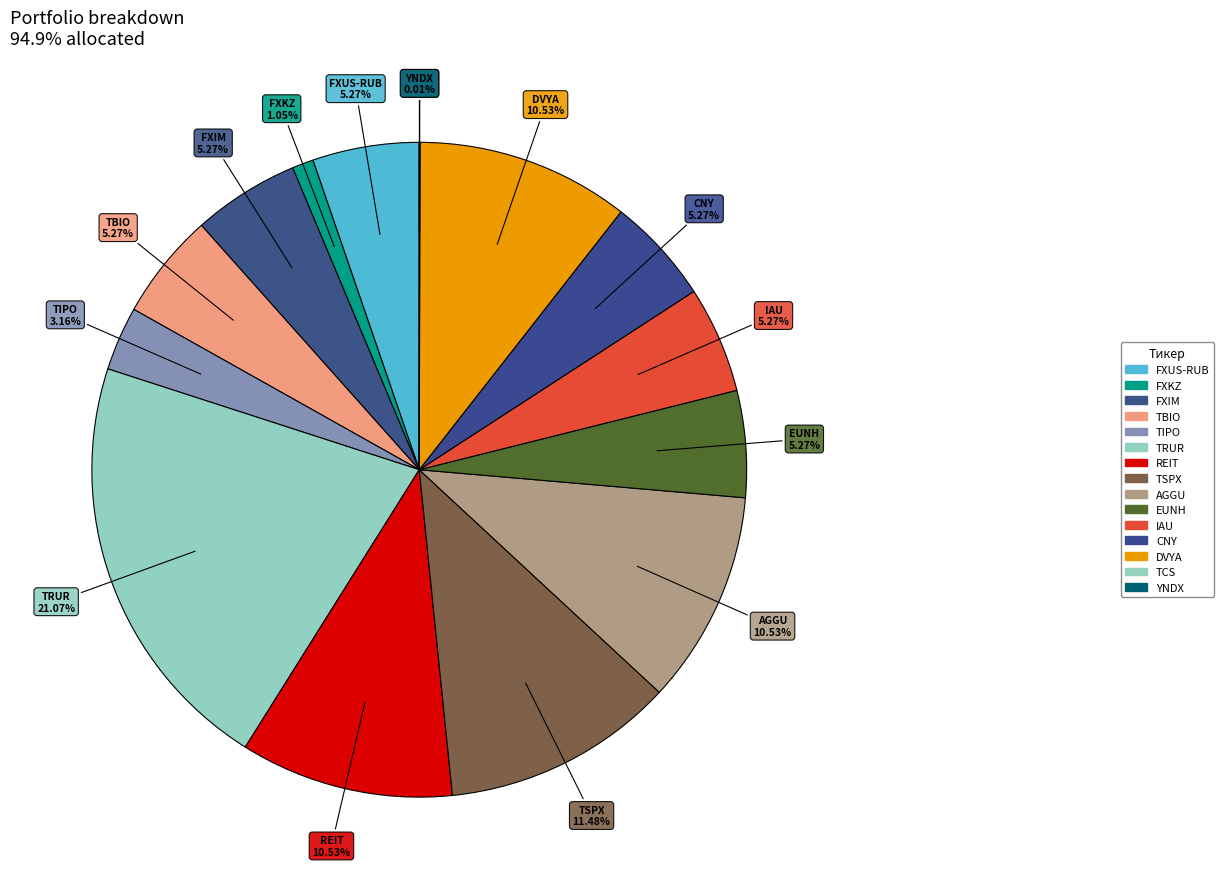

Does REIT account for over 50% of the chart?

No